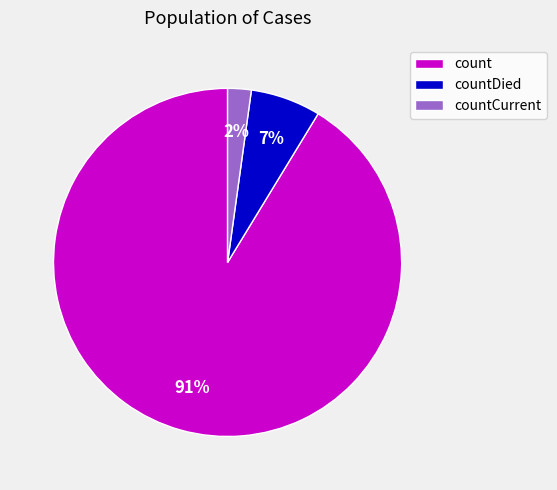

Is the sum of countDied and count greater than half?

Yes